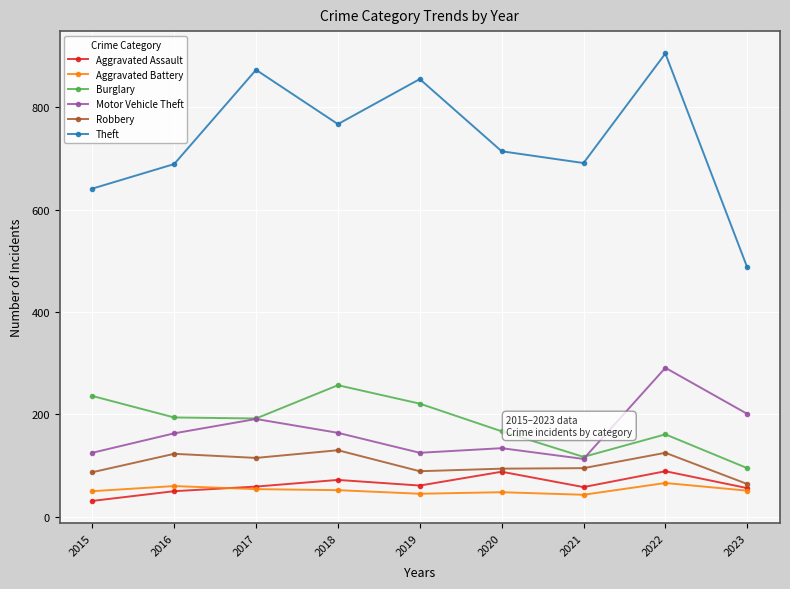

How many lines are shown in the chart?

6